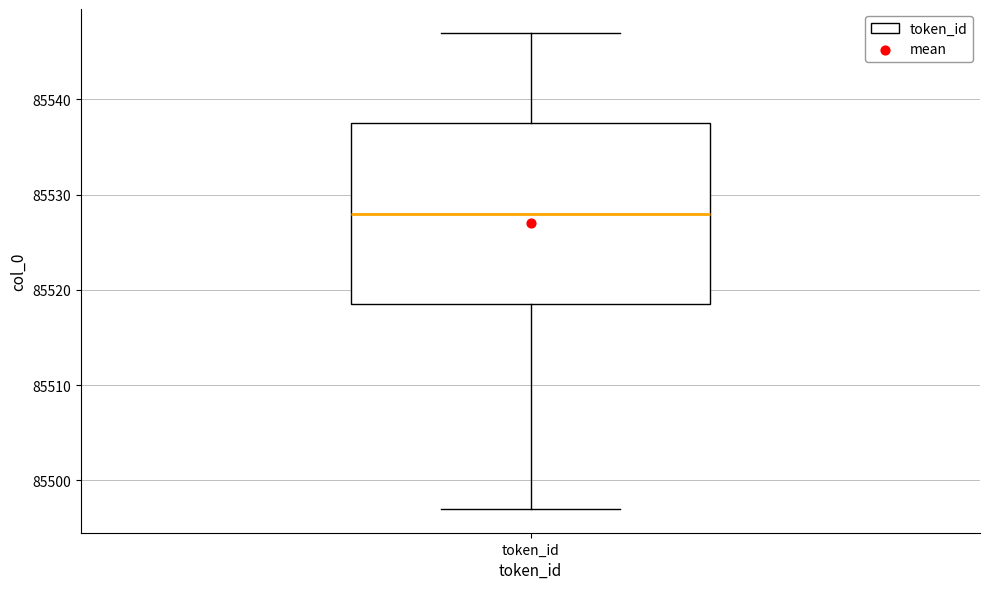

Transcribe this box plot: give where the median line is, the range the box spans, and where the two whiskers end, as read against the y-axis. The values are not printed on the chart, so give them approximately, as read against the axis.

median 85528, box 85519 to 85538, whiskers 85497 to 85547